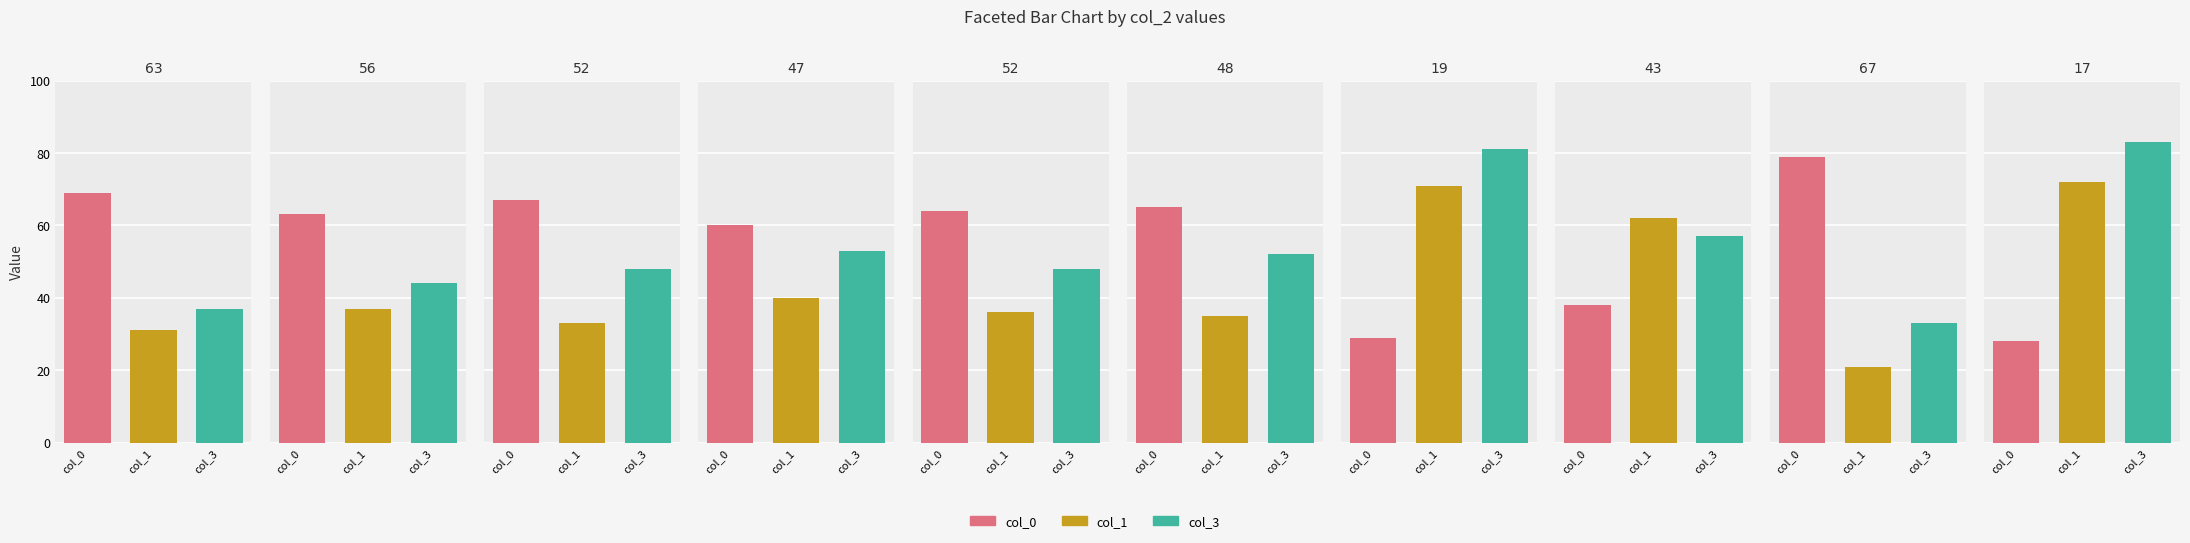

Where is col_1 nearest to the value 46?

47